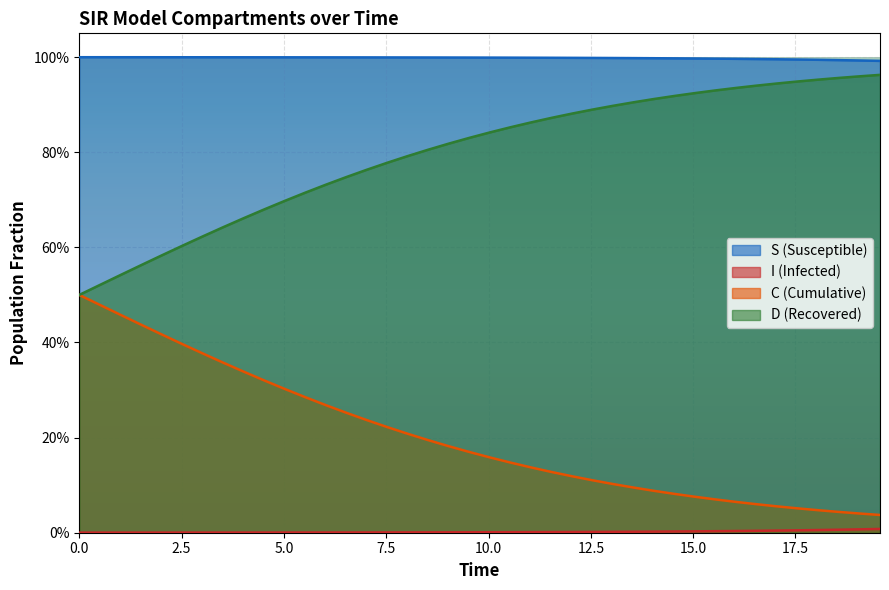

True or false: C and S cross at least once.

False